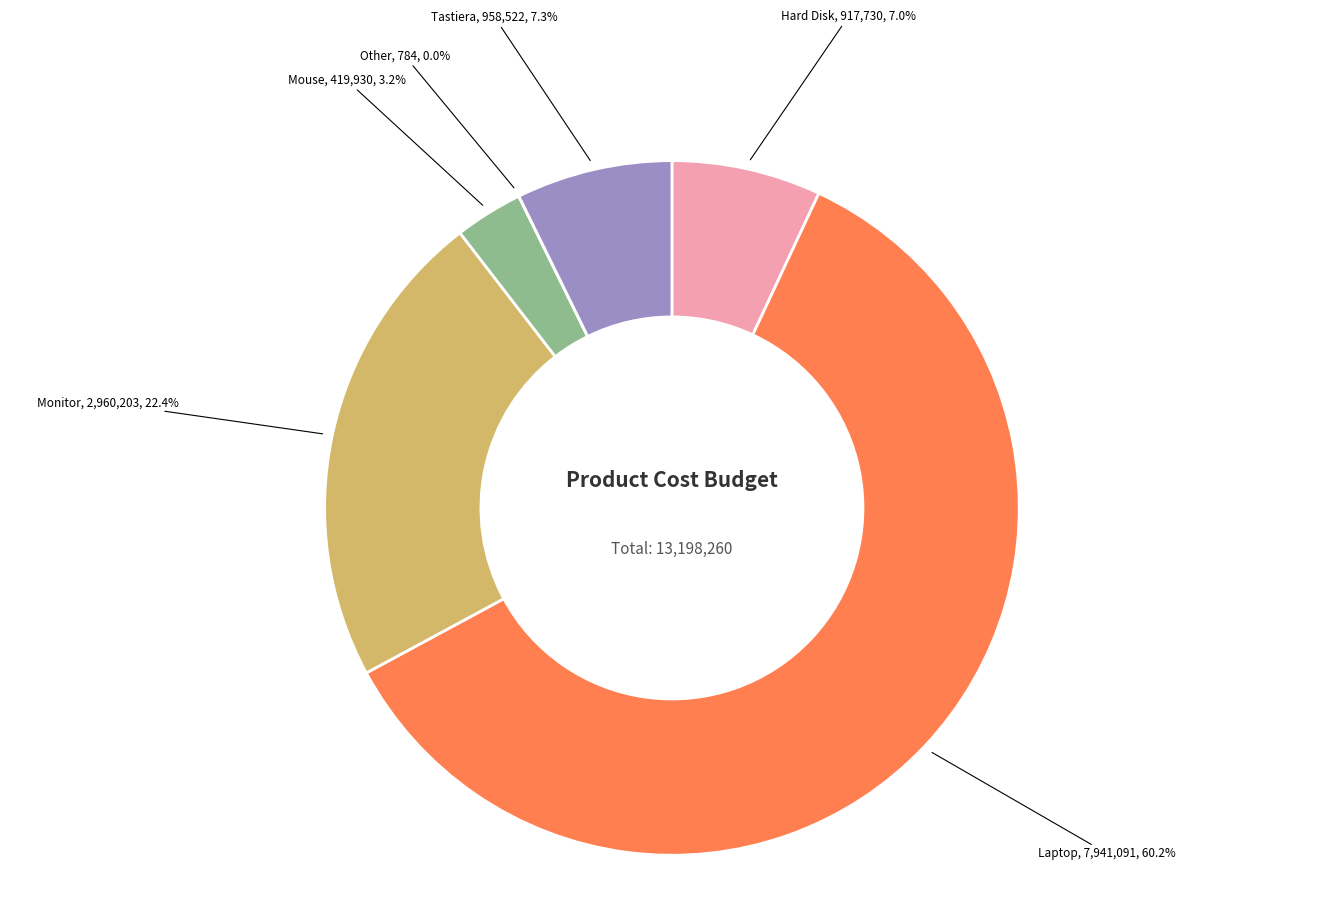

Combined, what portion of the pie is Monitor and Mouse?

25.6%